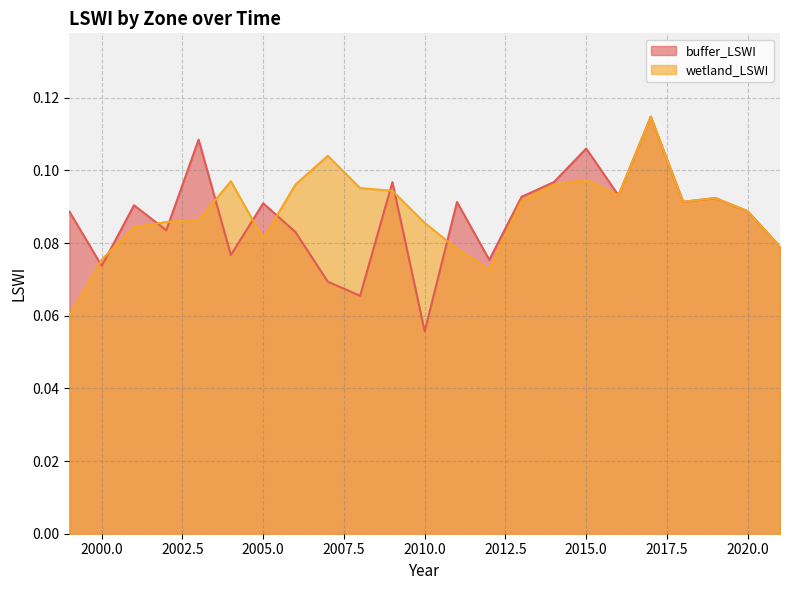

Between which two adjacent categories do buffer_LSWI and wetland_LSWI first intersect?

1999 and 2000